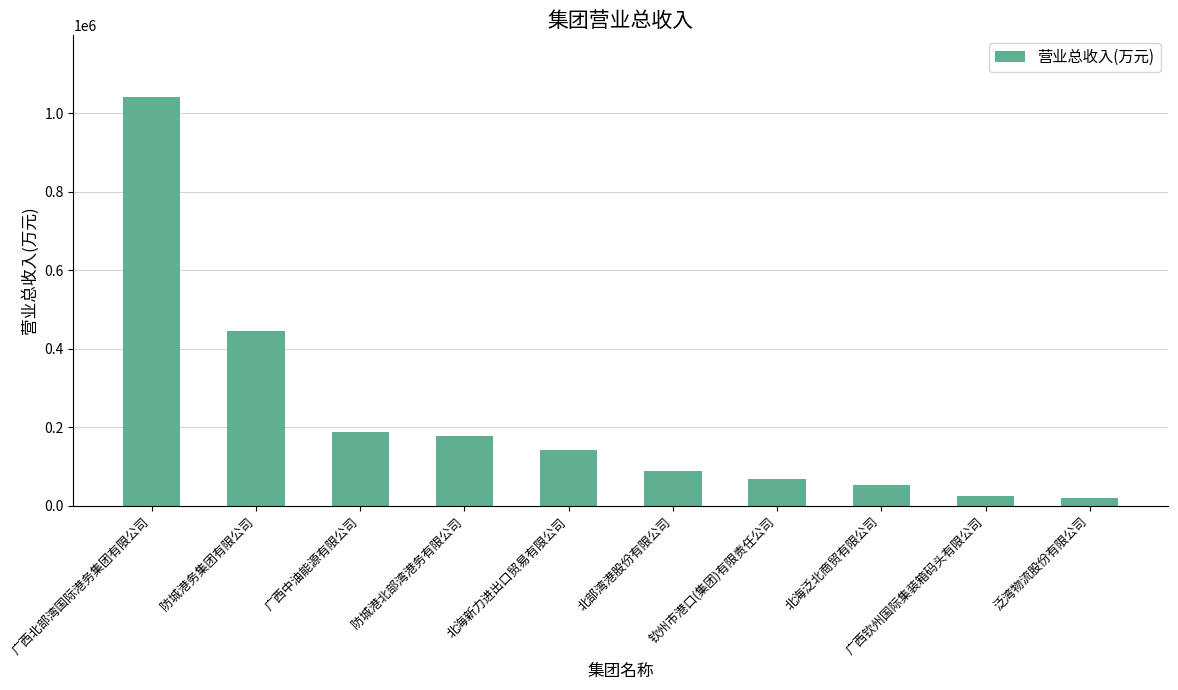

What is the value of the 8th bar from the left?

53302.5